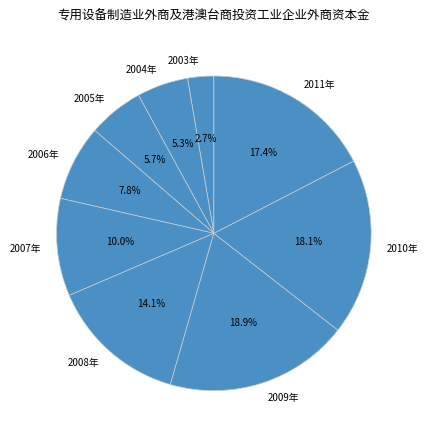

The 2008年 slice represents 28% of the pie. True or false?

False